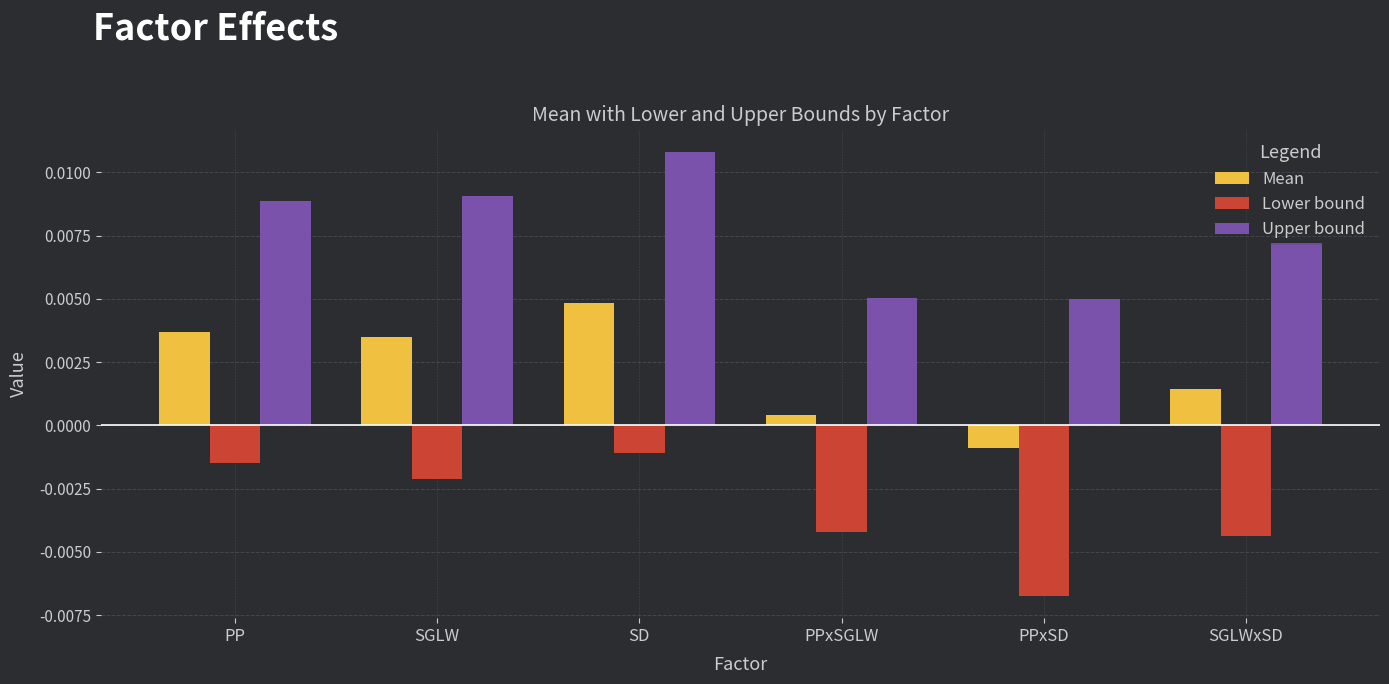

Where does the Mean series first go above 0?

PP